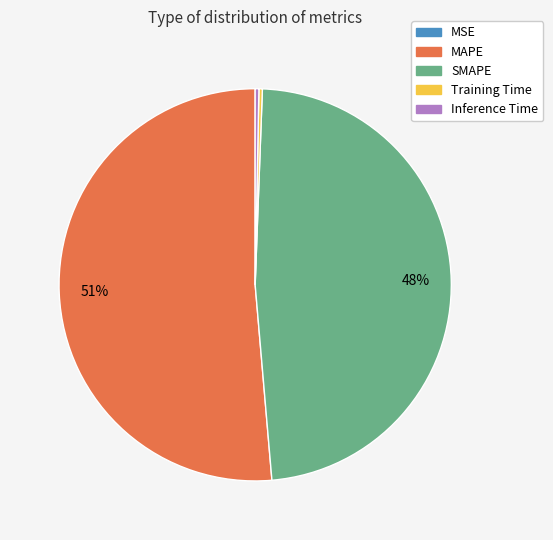

The SMAPE slice represents 48% of the pie. True or false?

True